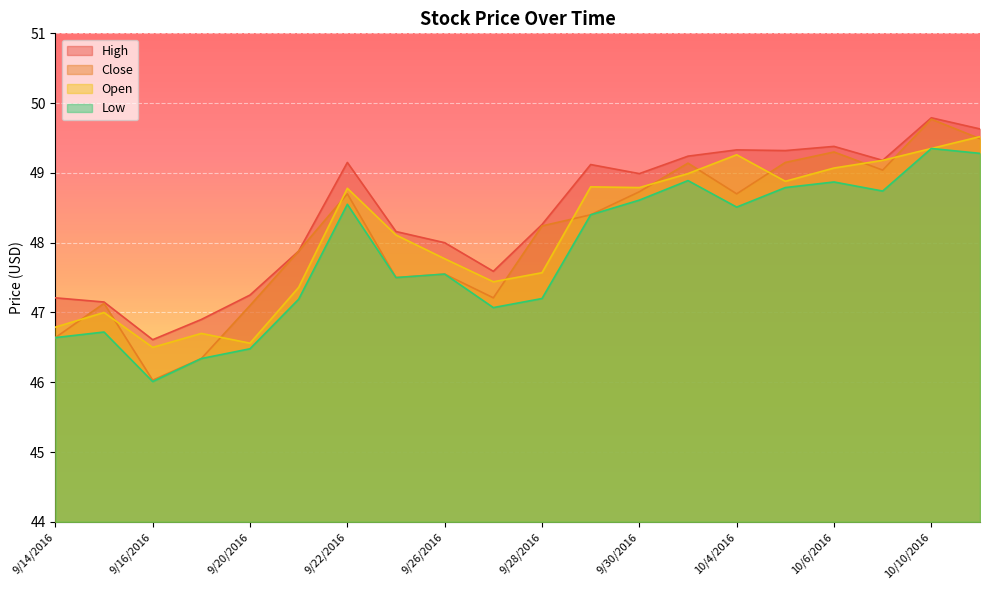

How many data points in Open are less than 48?

9